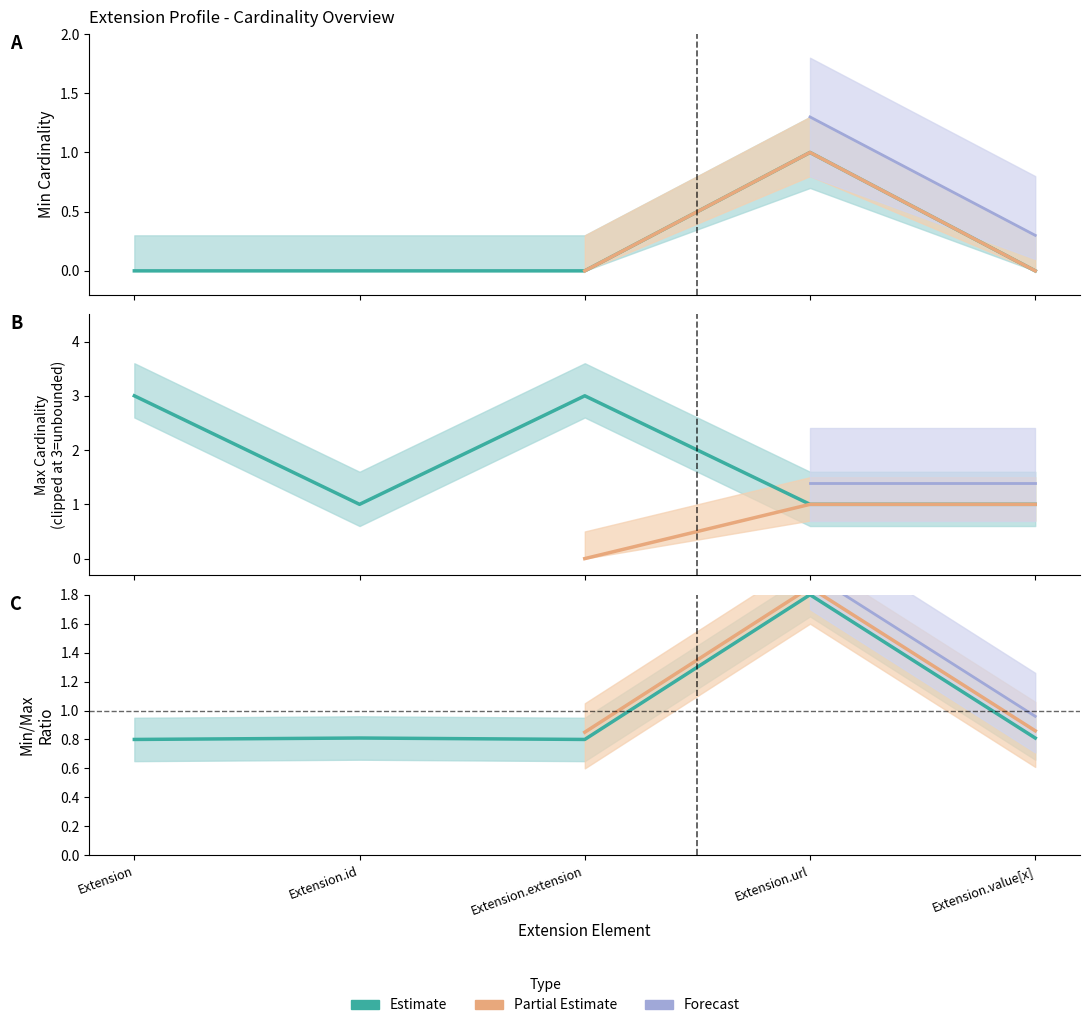

What is the maximum value for Base Max_numeric?

3.0